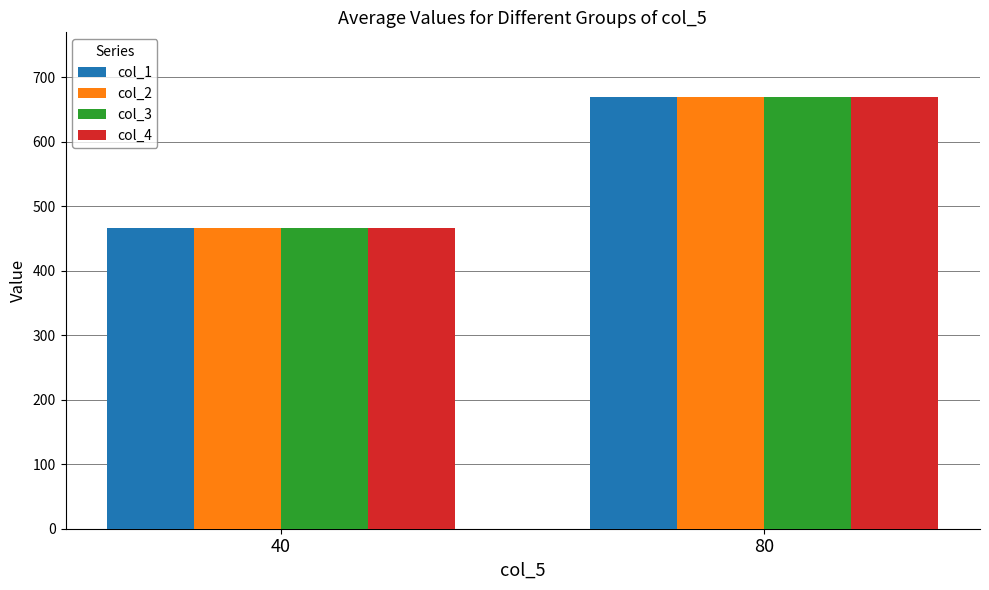

At which label does col_3 reach its peak?

80